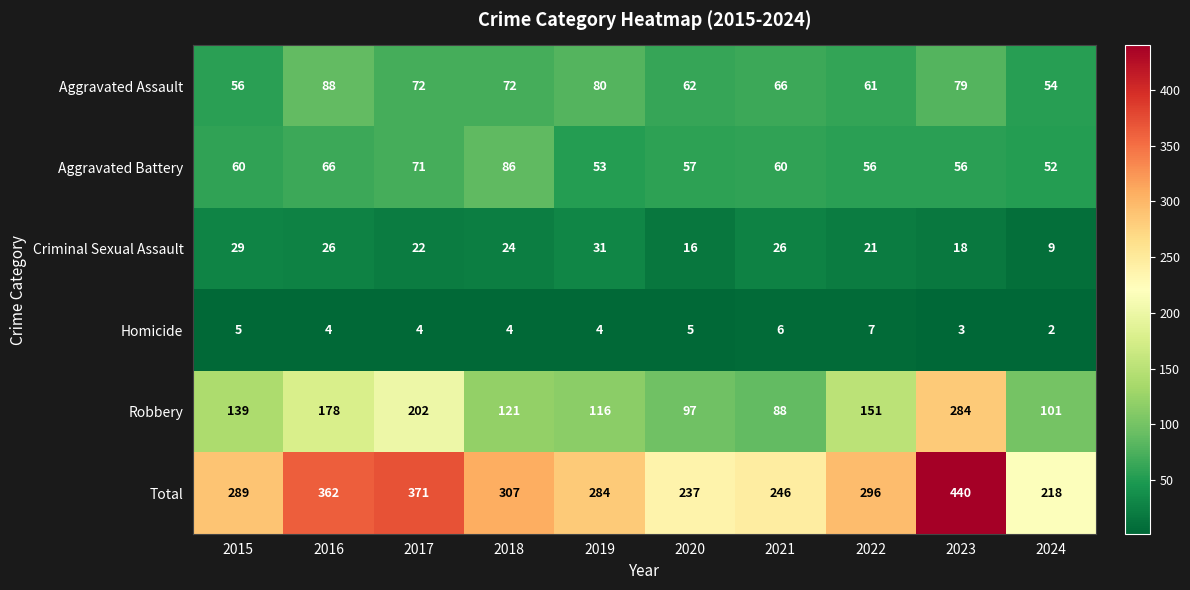

The Aggravated Assault series shows 80 at 2019. True or false?

True